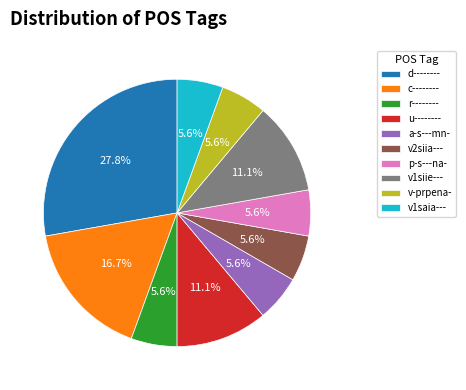

Between r-------- and u--------, which is larger?

u--------